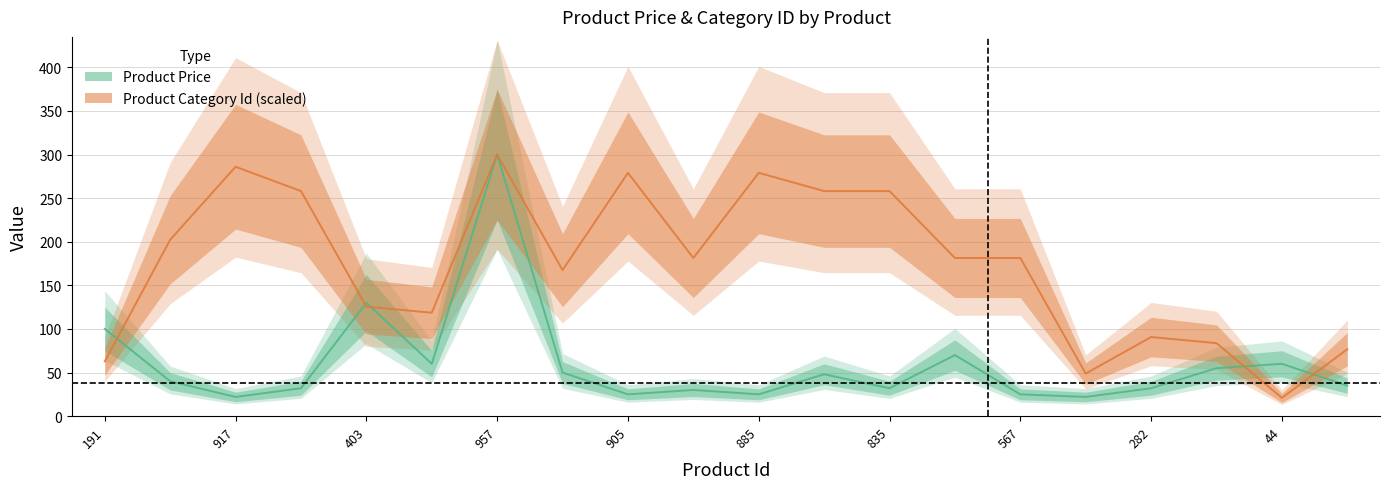

The Product Category Id series shows 45.8 at 235. True or false?

False